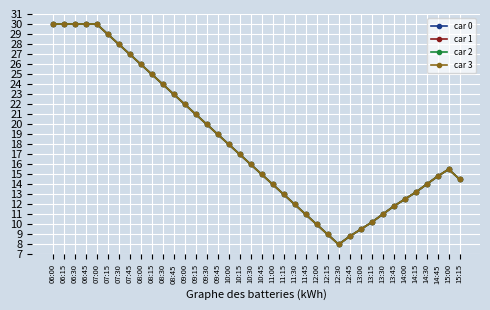

True or false: car 1 and car 0 intersect in this chart.

False